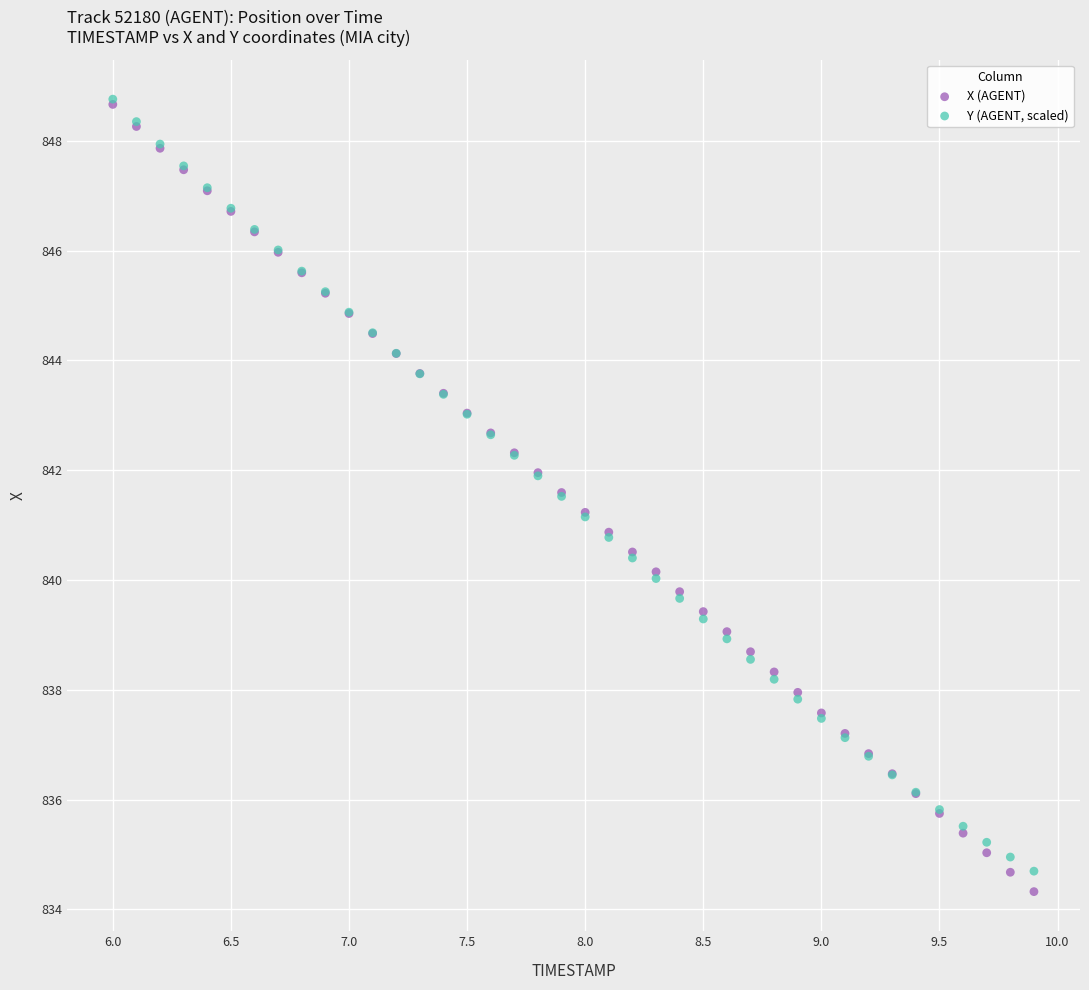

Which series contains the lowest Y value?

X (AGENT)